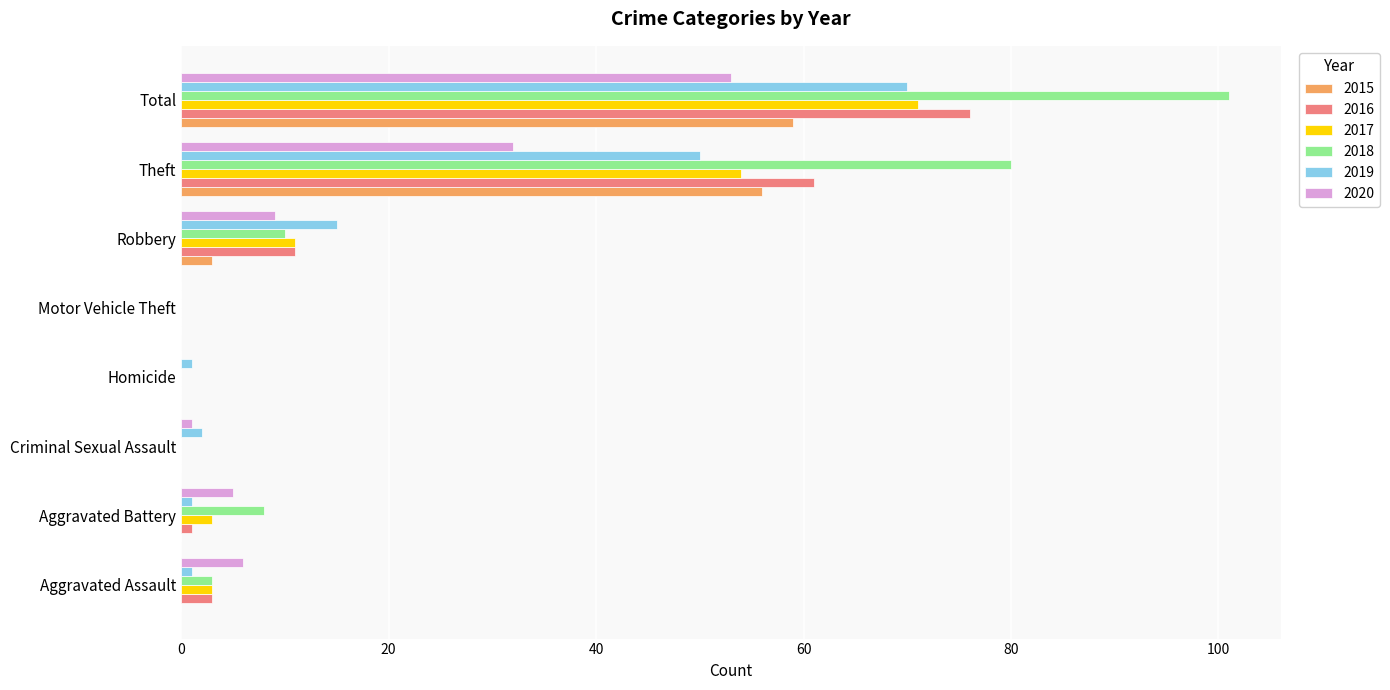

Between Aggravated Battery and Total, which series saw the biggest shift?

2018